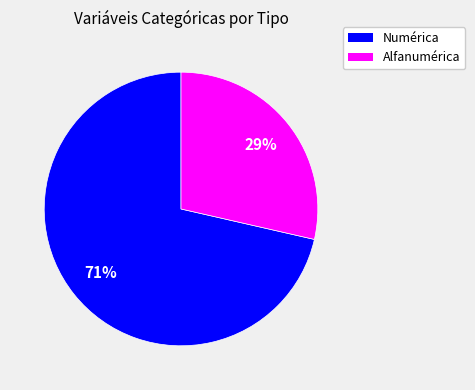

To the nearest percent, what is the average slice percentage?

50%